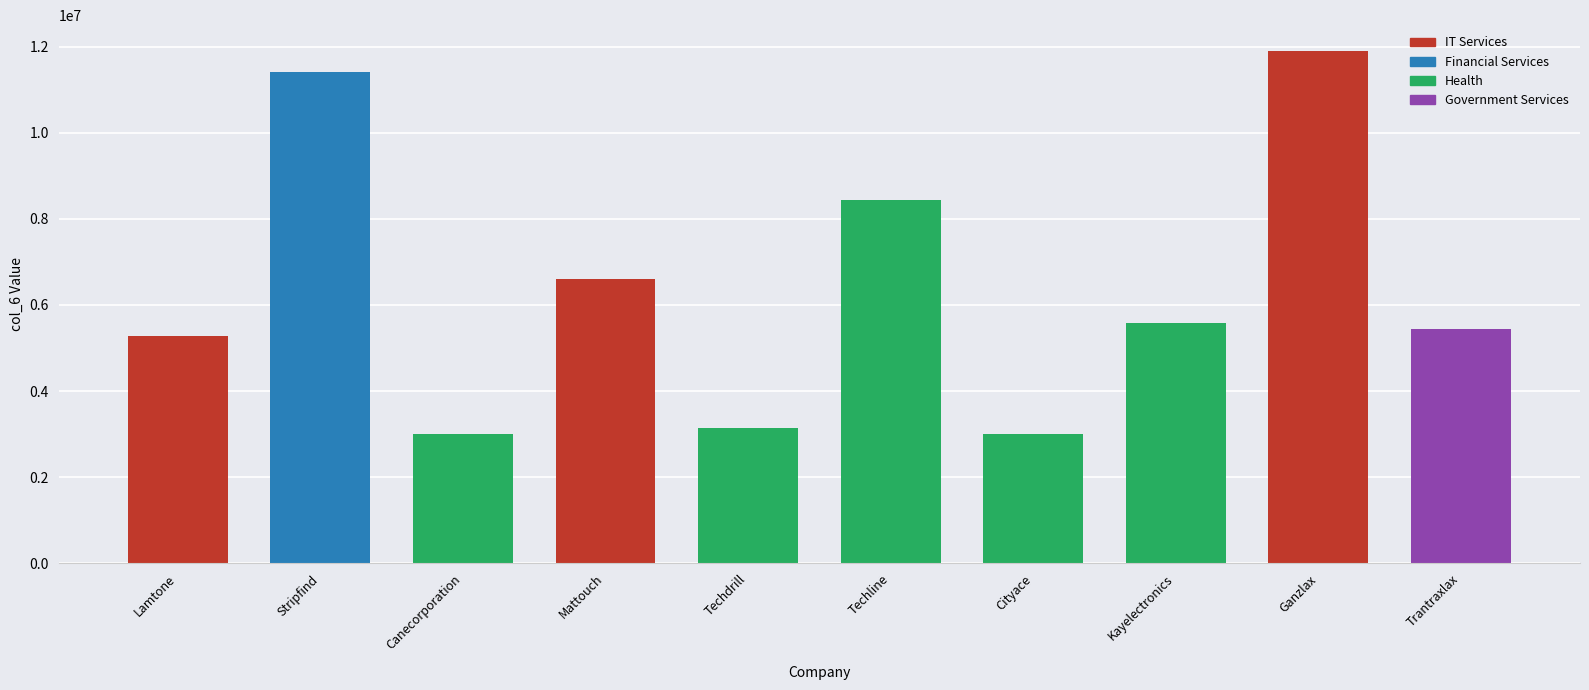

How many values are below 5573830?

5